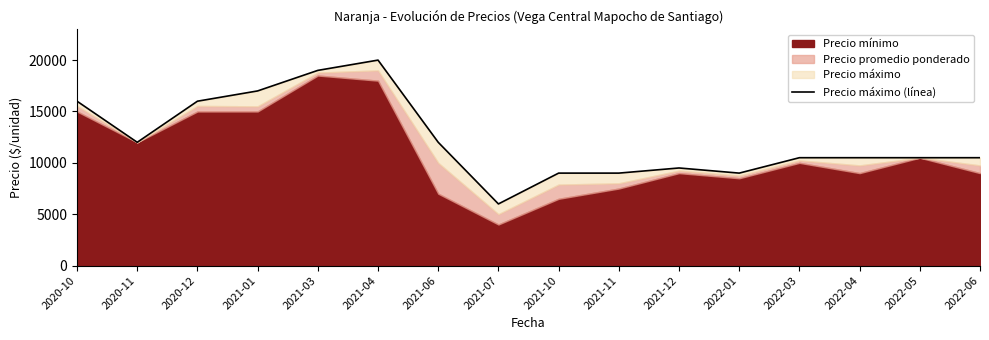

What is the value of the 16th point from the left?

10500